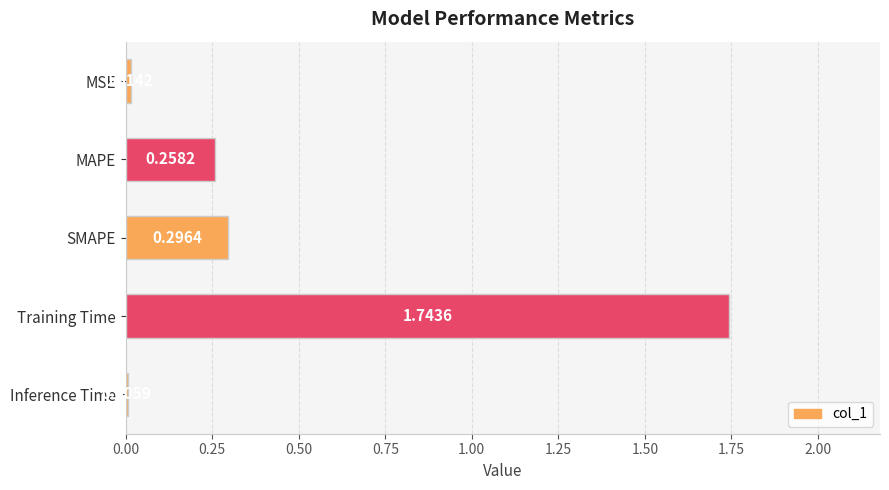

At which category does the chart reach its peak across all series?

Training Time